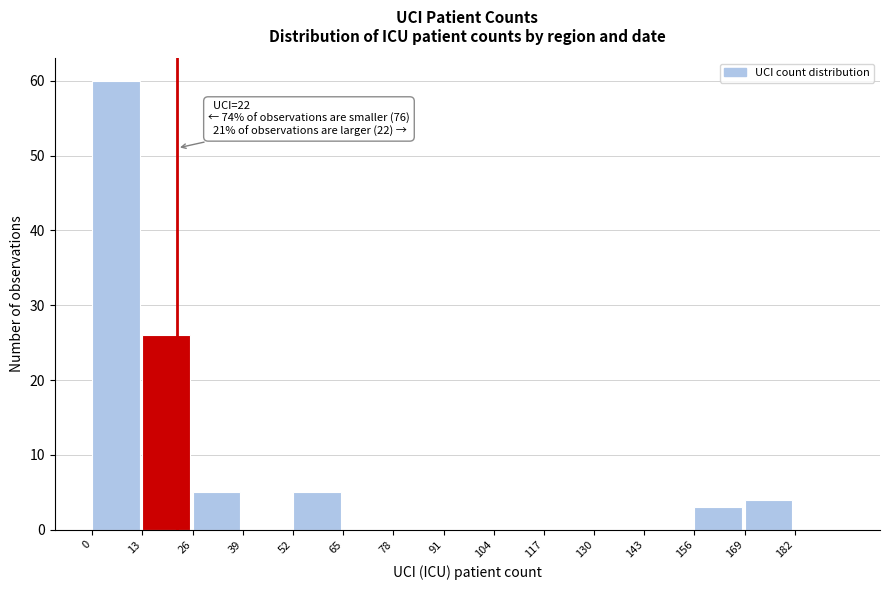

Which range on the x-axis has the tallest bar?

0 to 13